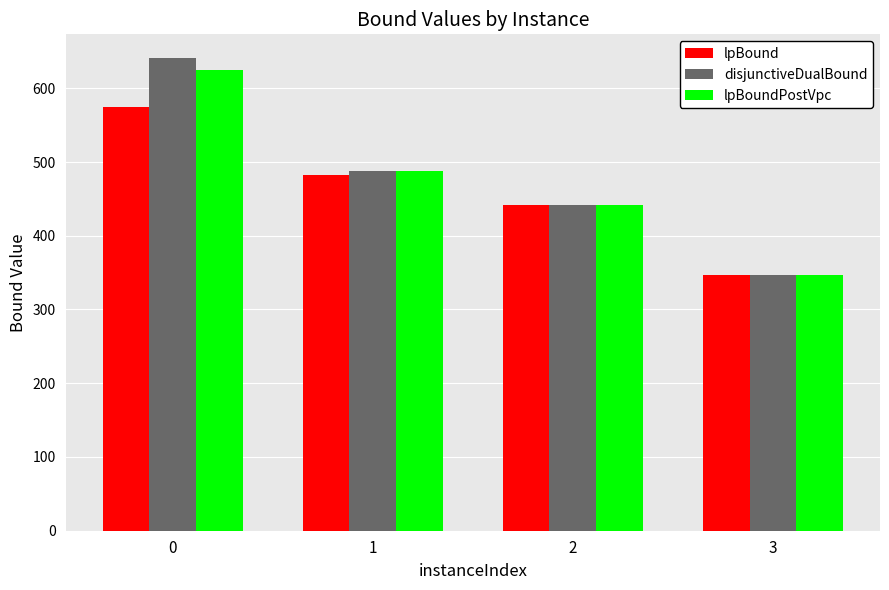

Which series has the largest range (max minus min)?

disjunctiveDualBound